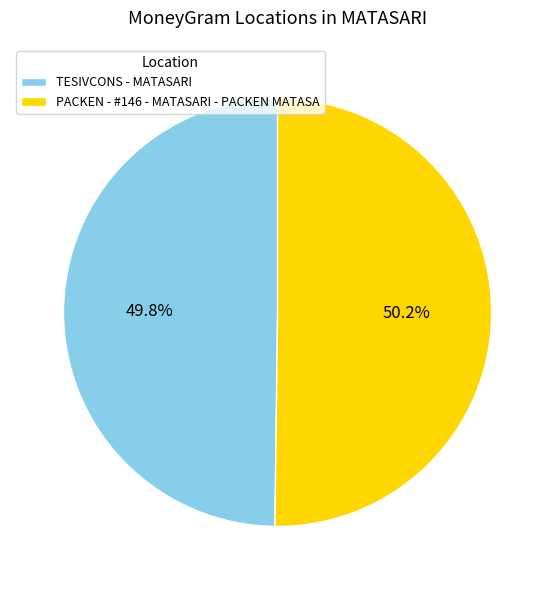

Does any single category account for the majority?

Yes